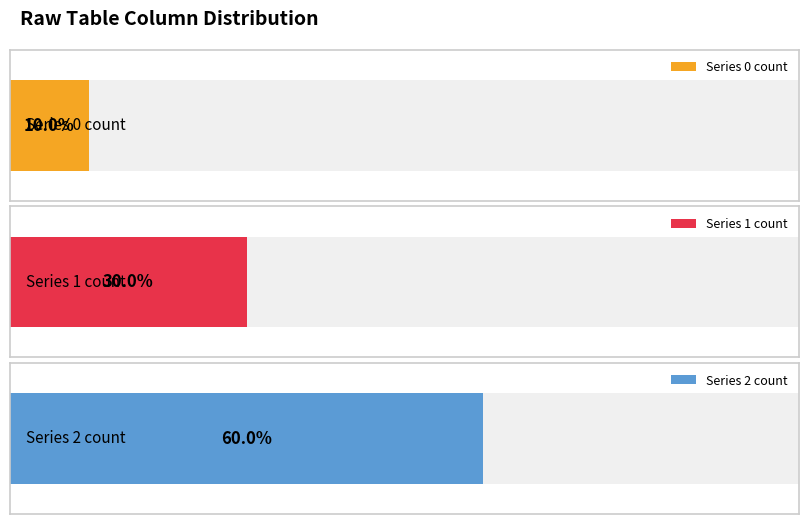

Reading left to right, extract all data points from this chart.

0: 1=1	2=0	3=0	4=0	5=0	6=0	7=0	8=0	9=0	10=0
1: 1=0	2=1	3=1	4=1	5=0	6=0	7=0	8=0	9=0	10=0
2: 1=0	2=0	3=0	4=0	5=1	6=1	7=1	8=1	9=1	10=1